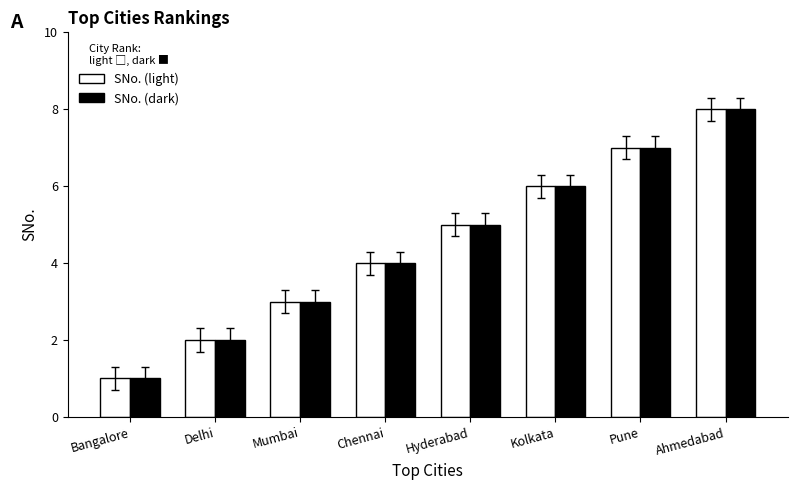

Rank the categories by SNo. (light) value from highest to lowest.

Ahmedabad, Pune, Kolkata, Hyderabad, Chennai, Mumbai, Delhi, Bangalore